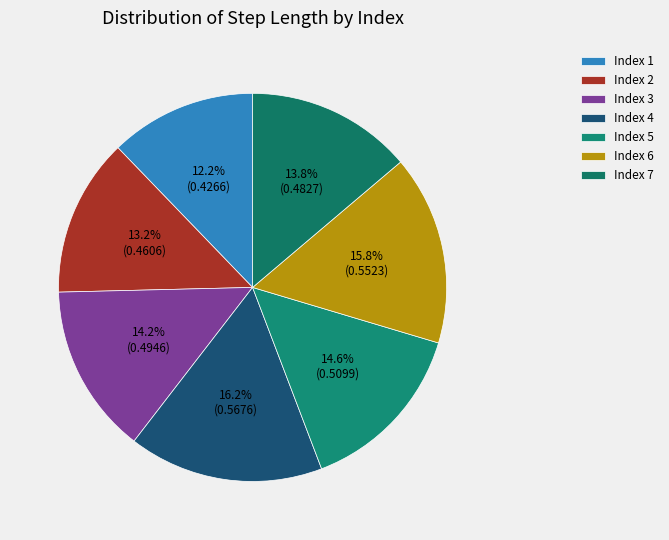

How many segments does this pie chart have?

7